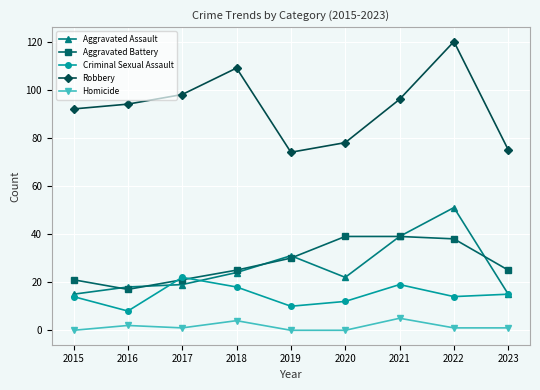

Does the chart have visible grid lines?

Yes